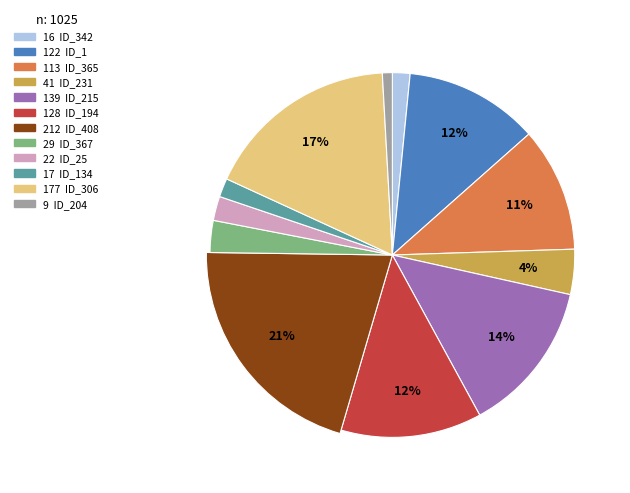

Which slice is the largest?

ID_408